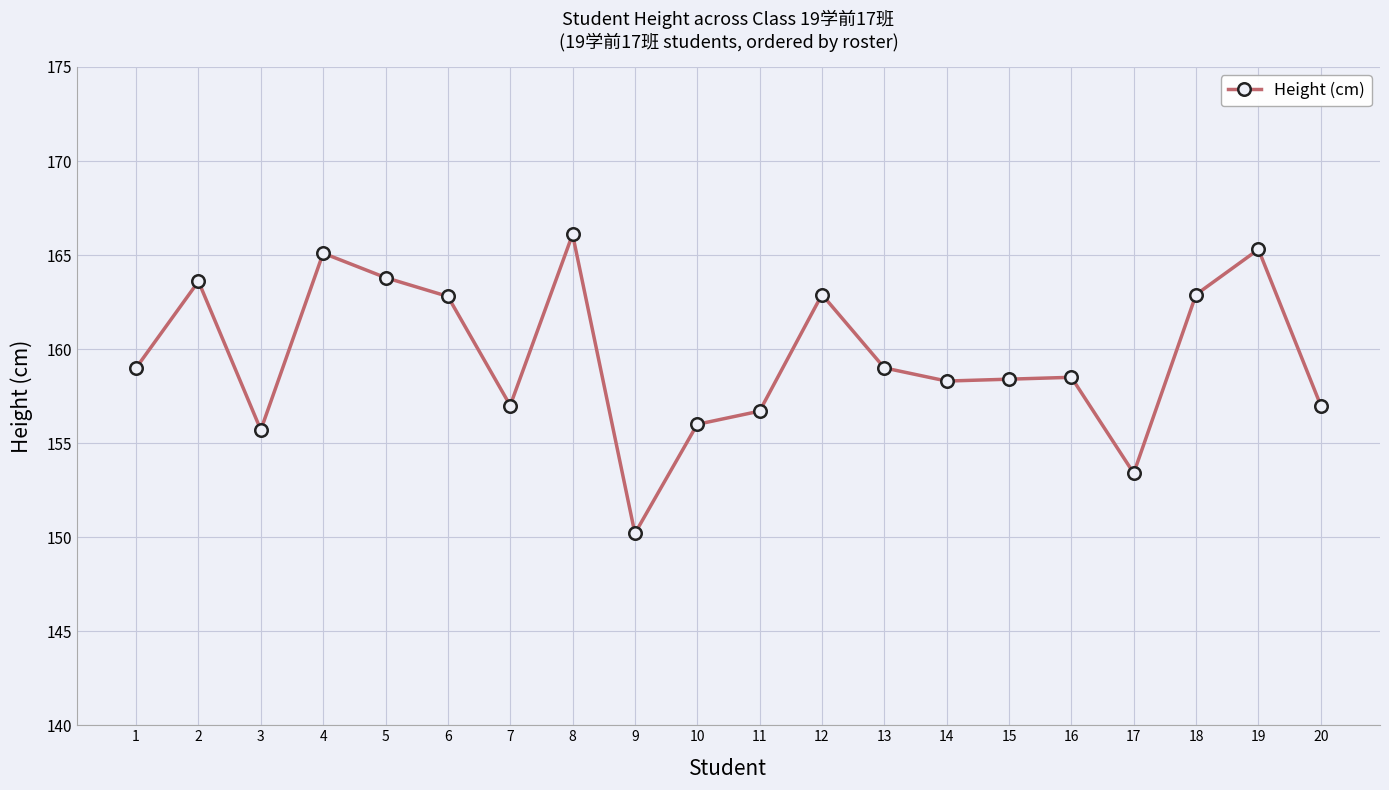

The value at 13 is 159.0. True or false?

True